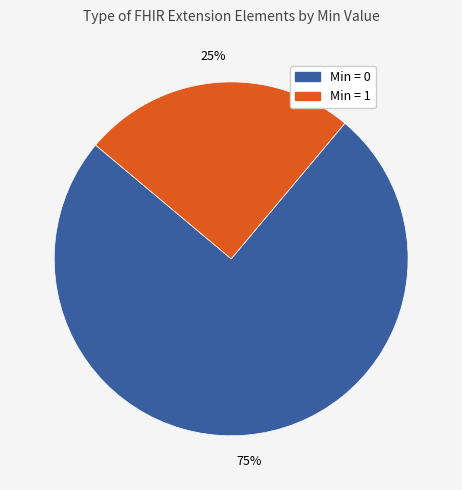

Count the number of slices in the pie.

2